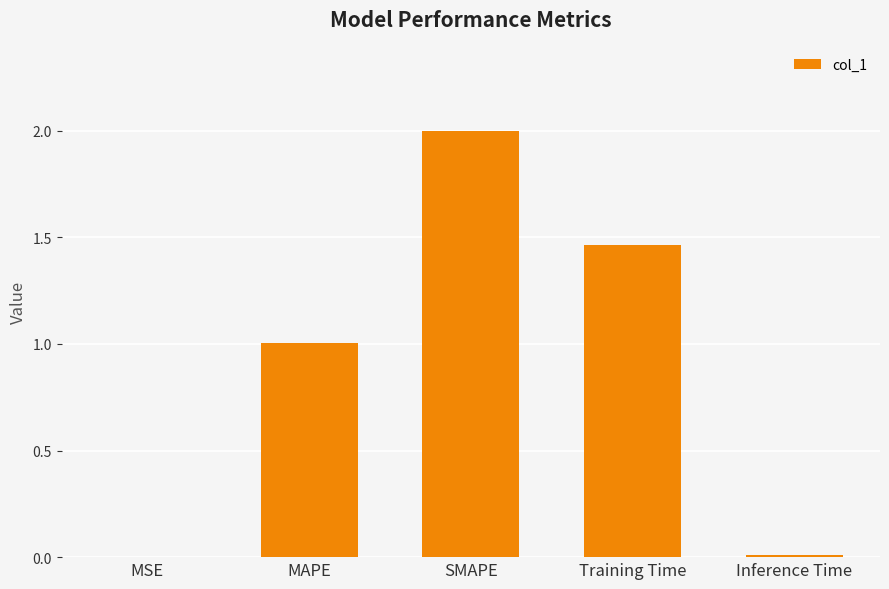

What is the maximum value shown in the chart?

2.0